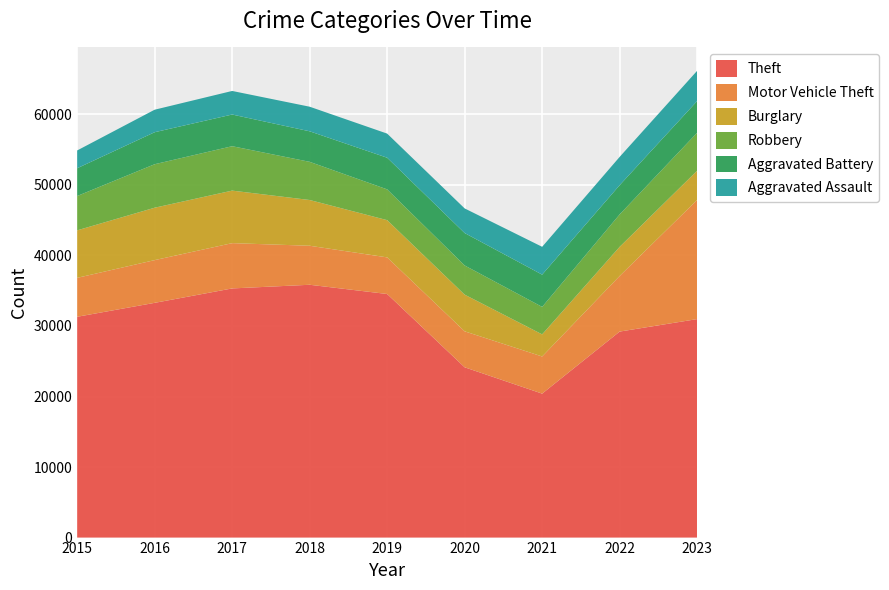

Reading right to left, extract all data points from this chart.

Theft: 30974	29204	20408	24142	34531	35840	35321	33277	31302
Motor Vehicle Theft: 16894	7882	5267	5098	5191	5530	6421	6058	5519
Burglary: 4141	4130	3132	5199	5278	6487	7446	7428	6736
Robbery: 5382	4597	3897	4137	4363	5411	6296	6167	4865
Aggravated Battery: 4495	4145	4572	4596	4487	4328	4490	4536	3937
Aggravated Assault: 4289	4009	3946	3490	3419	3486	3342	3192	2521